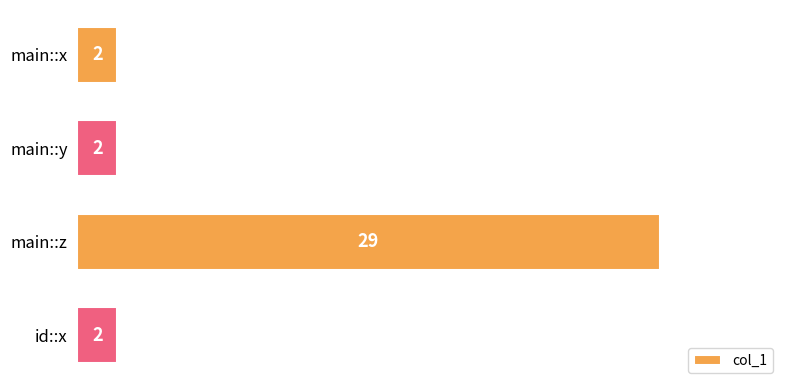

At which category does the chart reach its peak across all series?

main::z